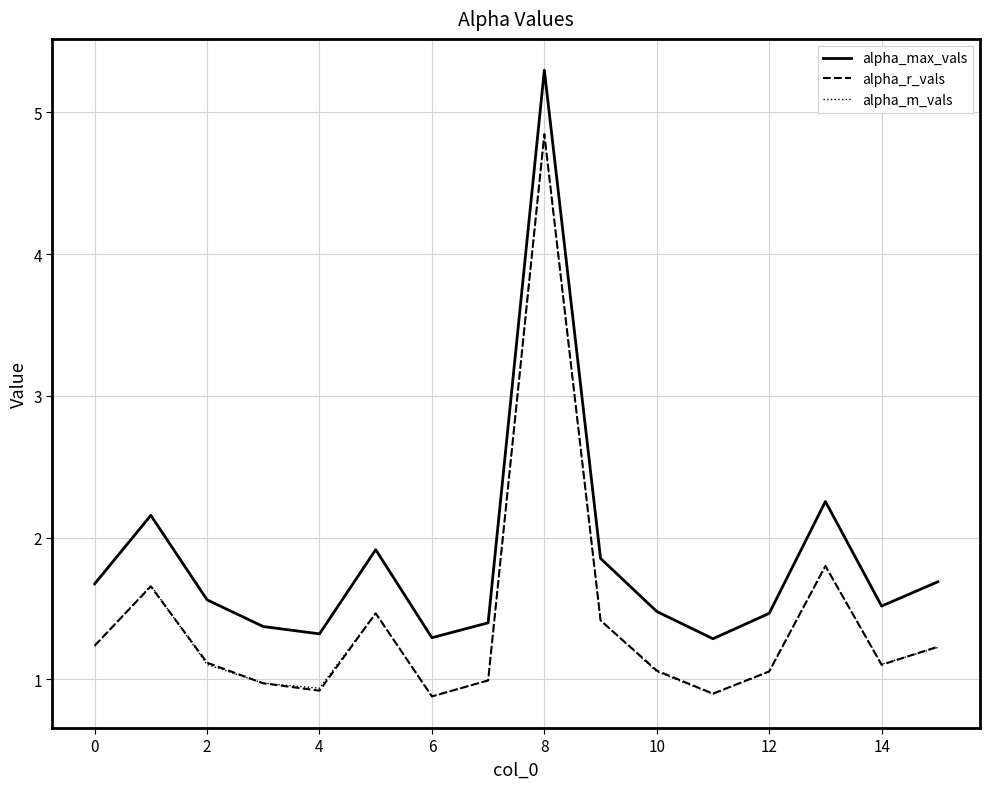

What is the maximum value shown in the chart?

5.3